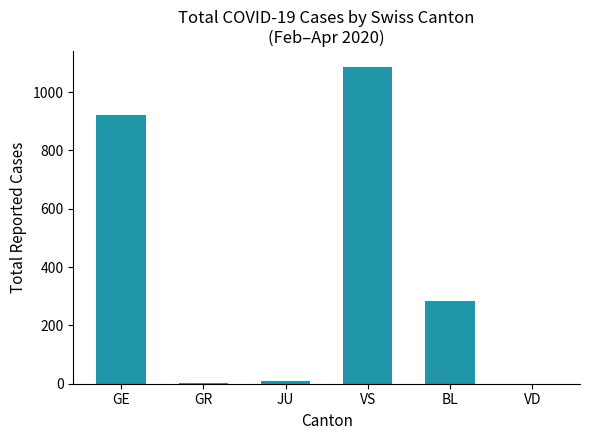

What is the sum of all values?

2303